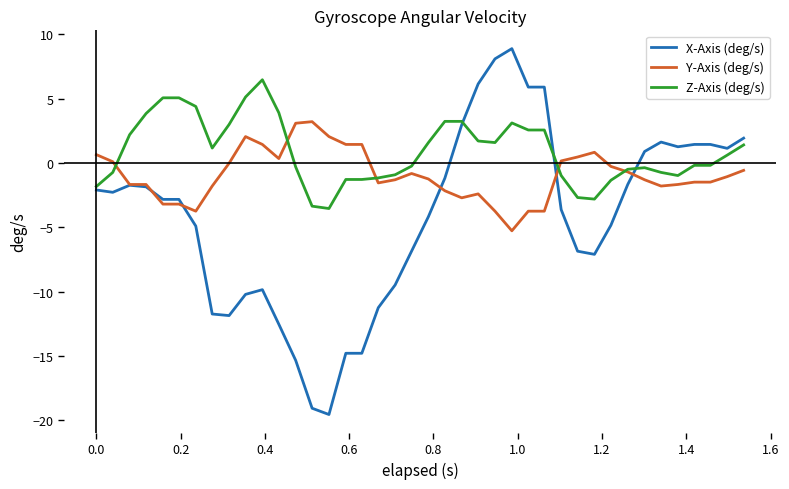

Rank the series by their average value, from highest to lowest.

Z-Axis (deg/s), Y-Axis (deg/s), X-Axis (deg/s)